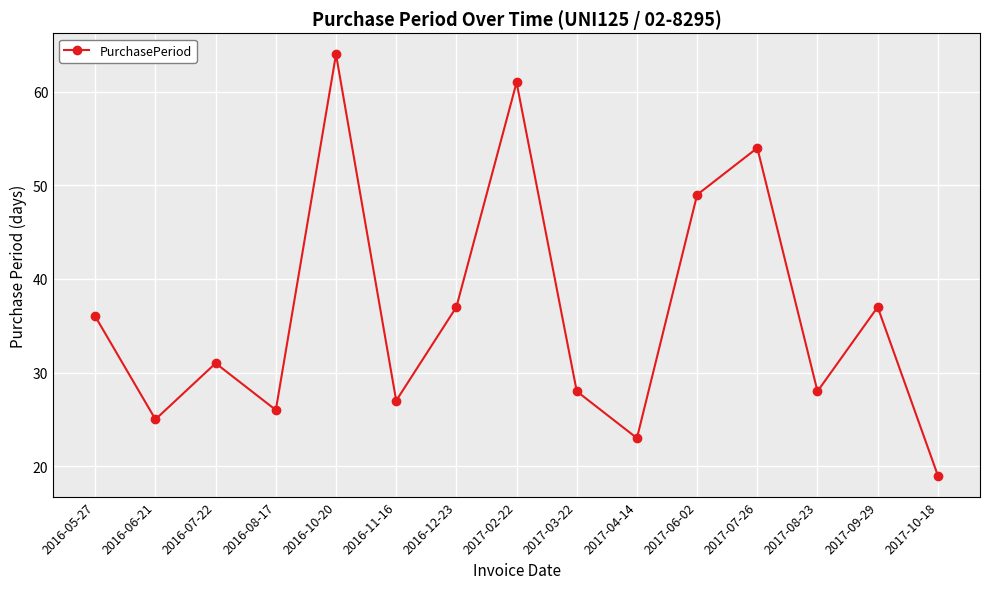

Does the chart display data point markers on the line(s)?

Yes